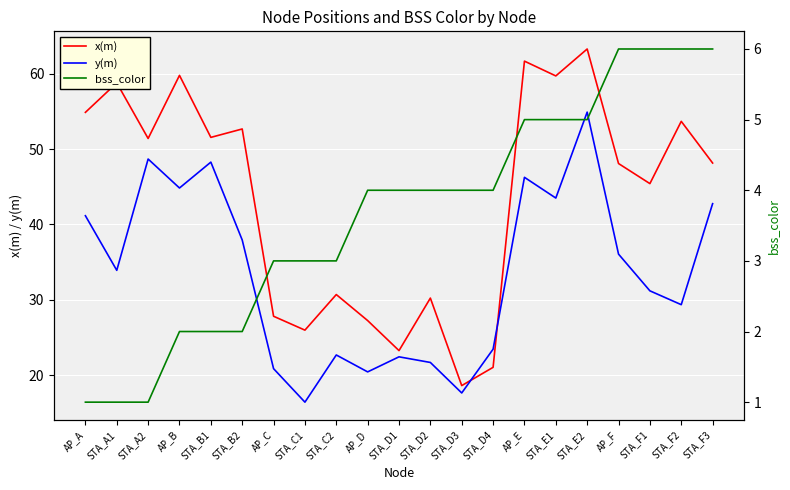

Reading left to right, list all the values displayed in this chart.

x(m): 54.9	58.8	51.4	59.8	51.6	52.7	27.8	26.0	30.7	27.2	23.3	30.2	18.6	21.0	61.7	59.7	63.3	48.1	45.4	53.7	48.2
y(m): 41.2	33.9	48.7	44.8	48.3	37.9	20.9	16.4	22.7	20.4	22.4	21.7	17.6	23.4	46.3	43.5	54.9	36.1	31.2	29.4	42.8
bss_color: 1.0	1.0	1.0	2.0	2.0	2.0	3.0	3.0	3.0	4.0	4.0	4.0	4.0	4.0	5.0	5.0	5.0	6.0	6.0	6.0	6.0